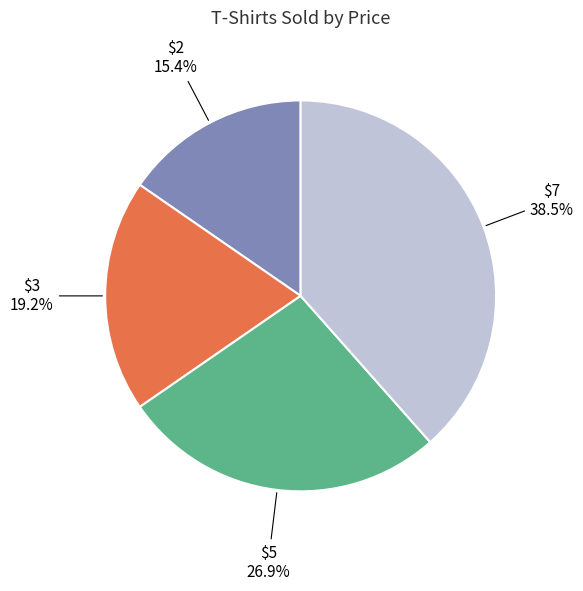

Rank the categories by value from highest to lowest.

$7, $5, $3, $2